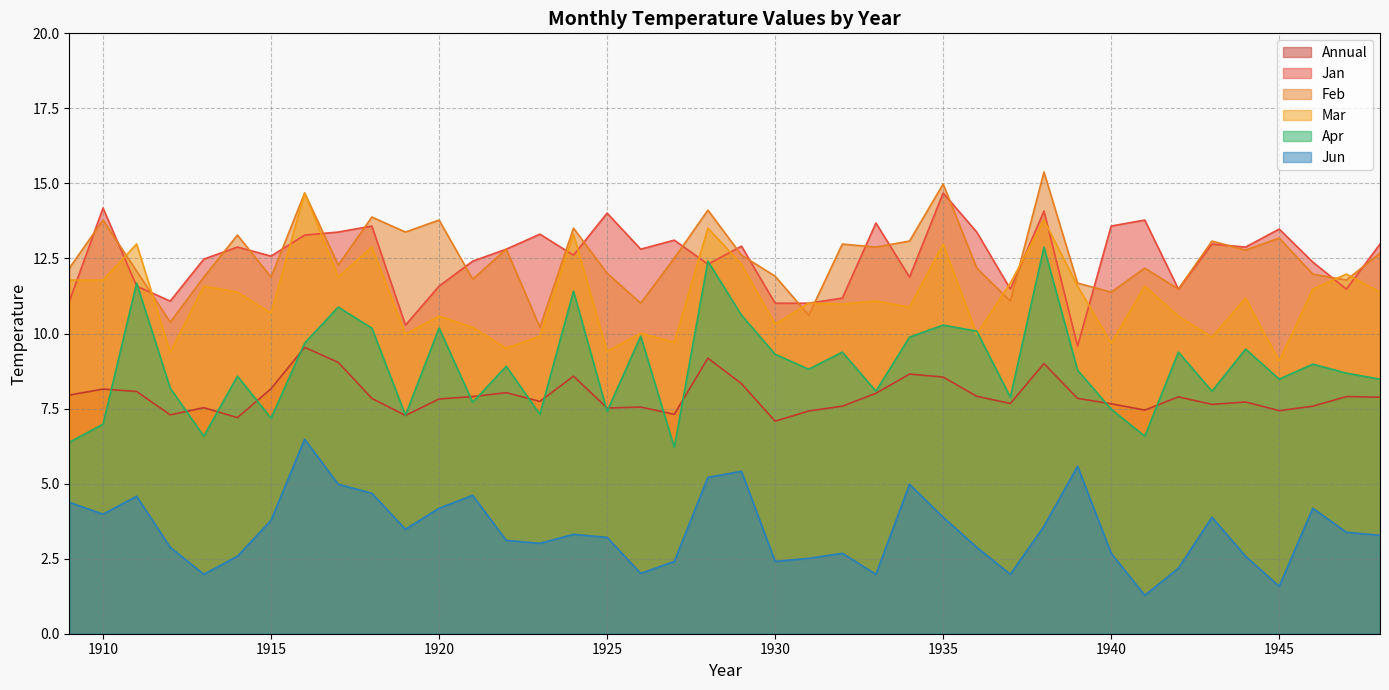

Is the value of Feb at 1935 greater than the value of Apr at 1940?

Yes